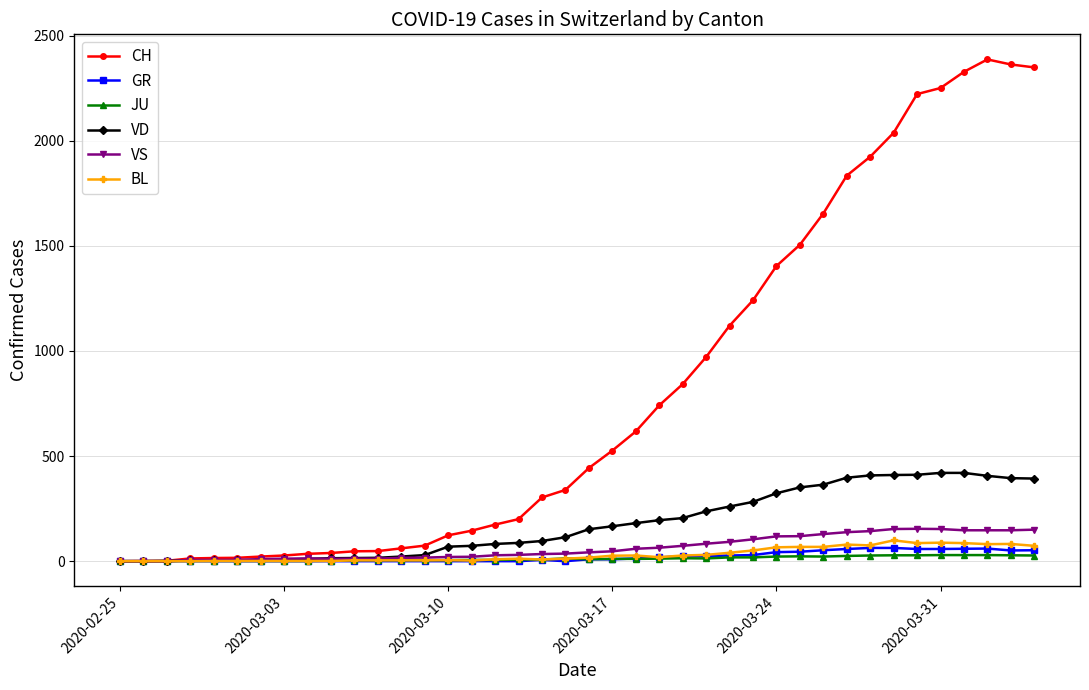

Which series has the largest range (max minus min)?

CH